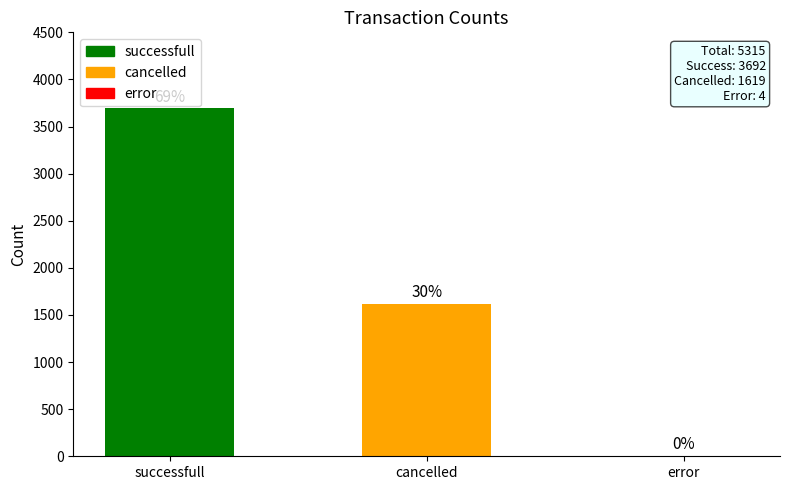

Rank the categories by value from highest to lowest.

successfull, cancelled, error